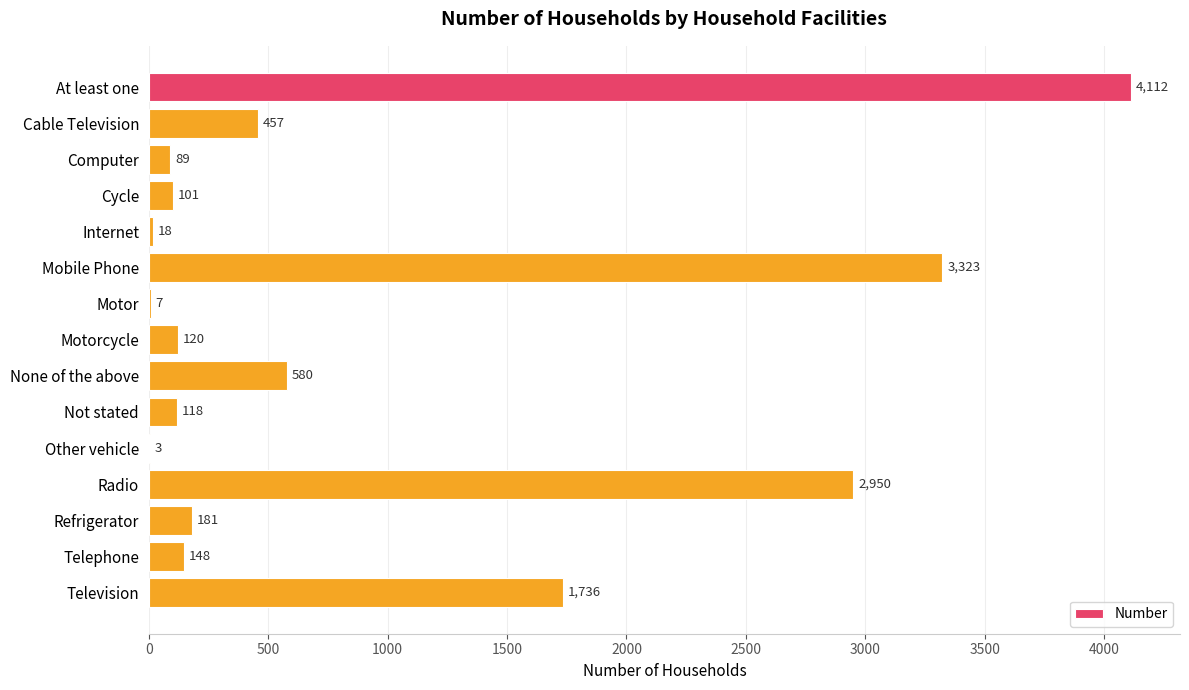

What is the average value?

930